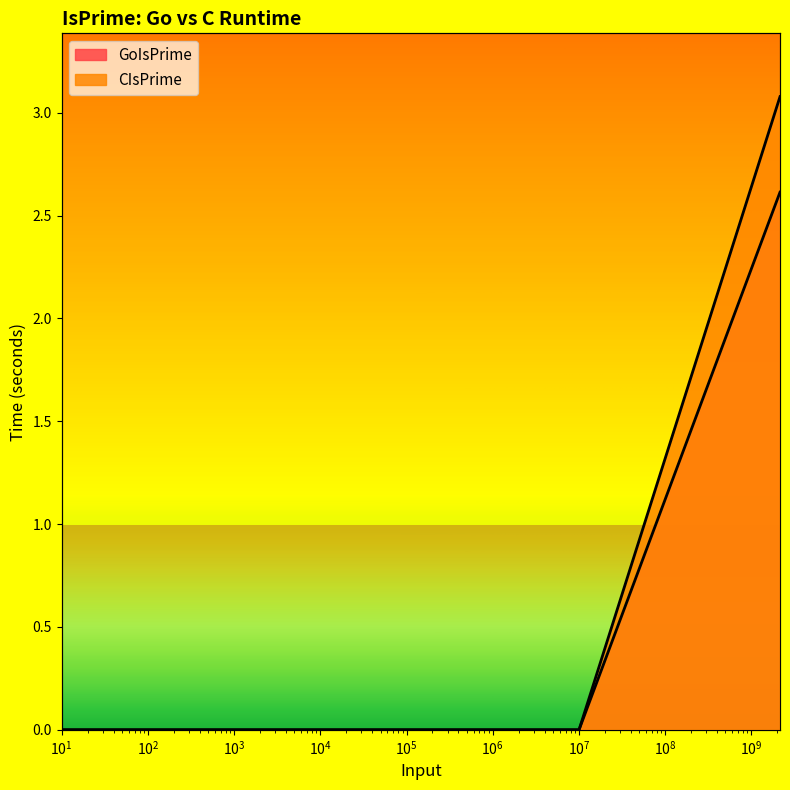

What is the label of the 1st point from the left?

10.0